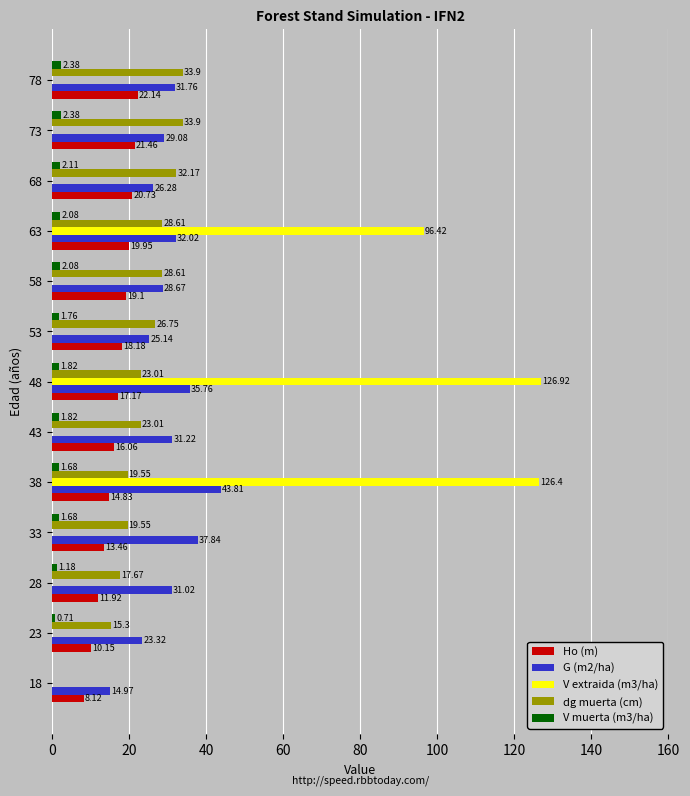

What is the sum of the G (m2/ha) values at 73 and 38?

72.9